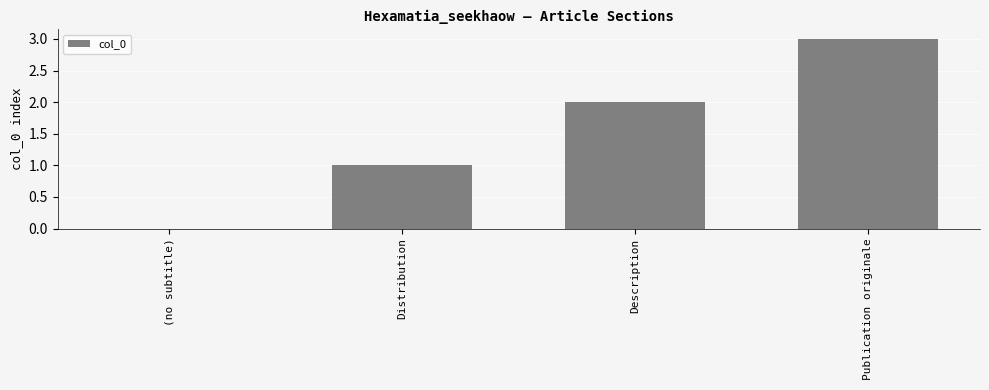

What is the sum of the values at (no subtitle) and Publication originale?

3